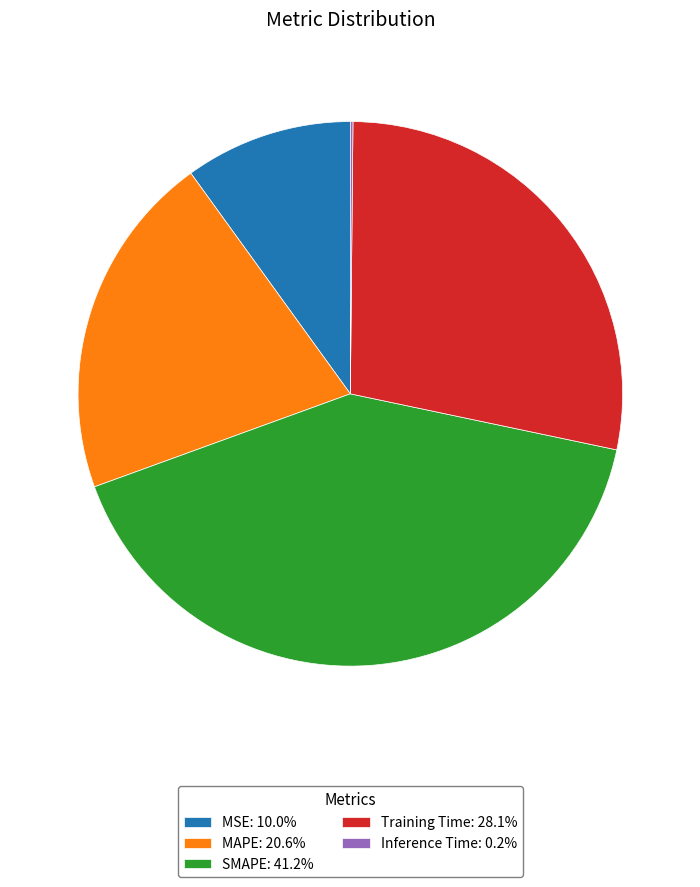

Is there a majority slice in this chart?

No